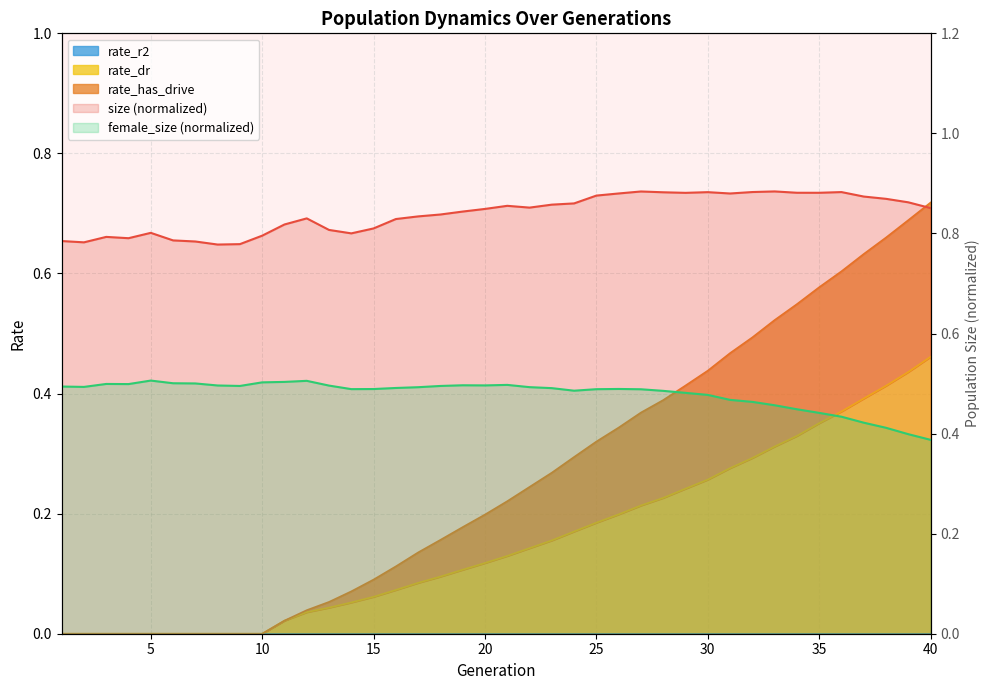

What is the highest value of the rate_has_drive series?

0.7